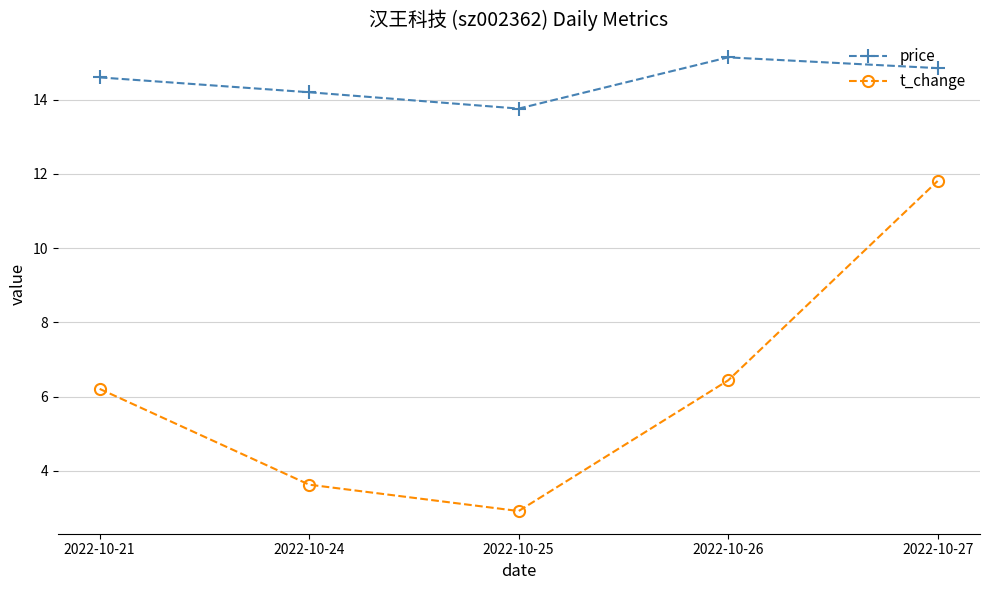

At which category does price reach its first local valley?

2022-10-25